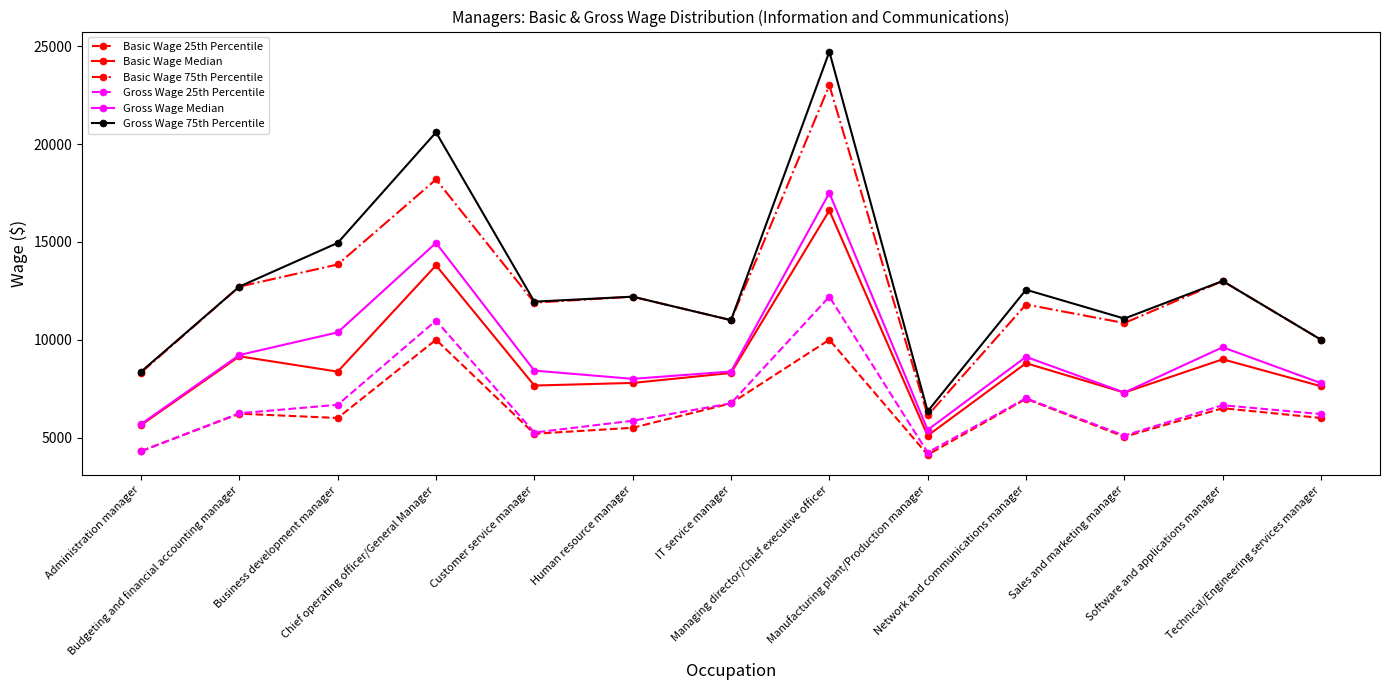

True or false: Gross Wage 75th Percentile and Gross Wage Median intersect in this chart.

False